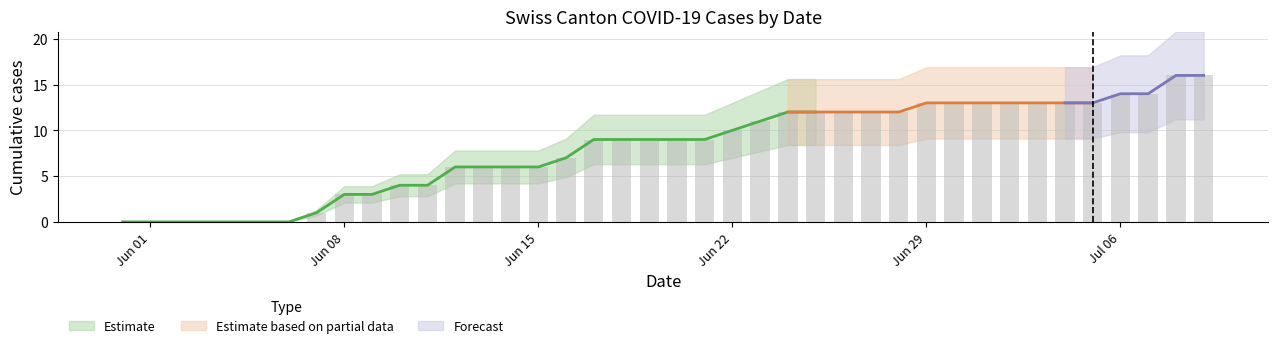

How many groups of bars are there?

40